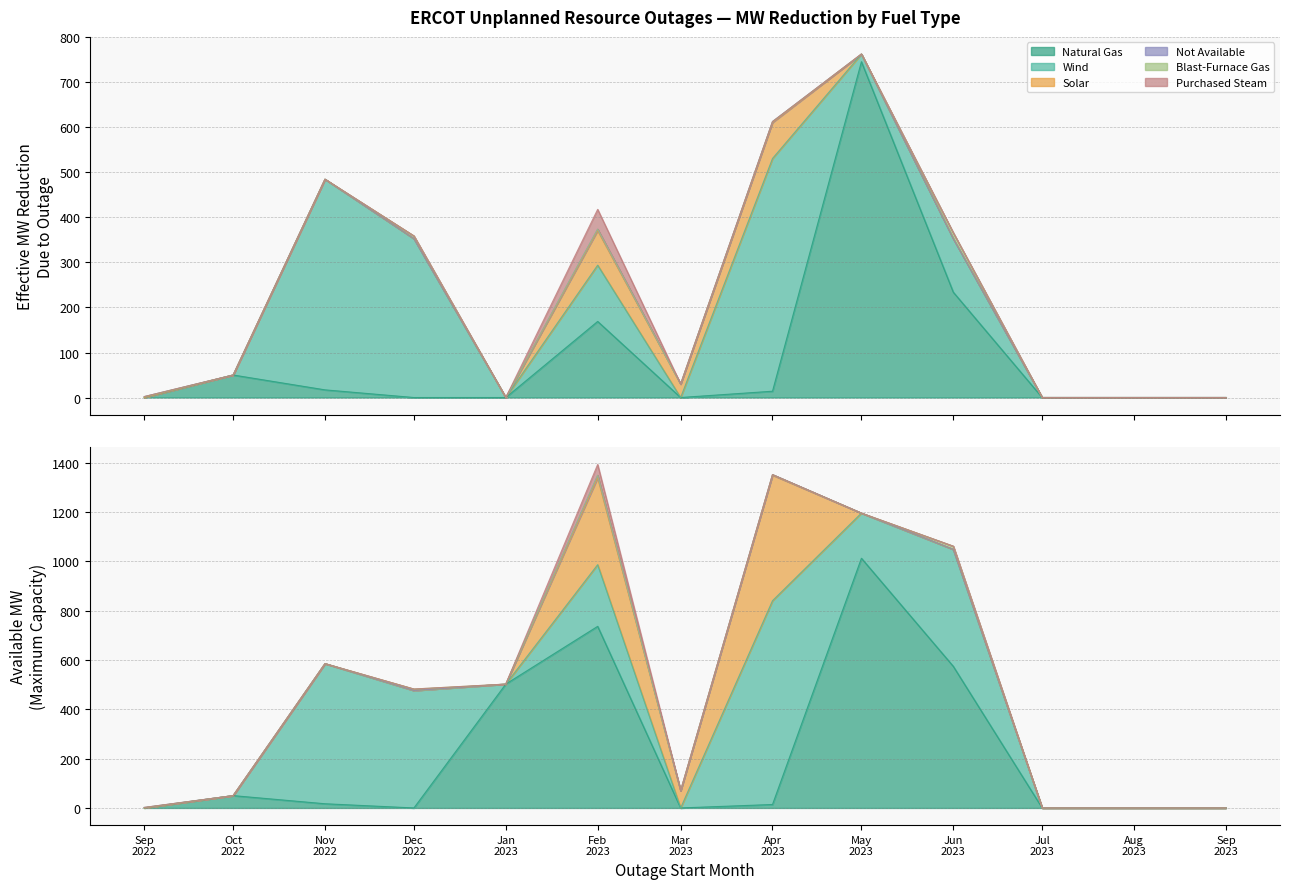

Reading left to right, transcribe all the data shown in this chart.

Natural Gas: 0	50	17	0	0	169	0	14	746	234	0	0	0
Wind: 0	0	468	353	0	125	0	517	17	119	0	0	0
Solar: 0	0	0	0	0	77	30	80	0	0	0	0	0
Not Available: 2	0	0	0	0	3	0	2	0	0	0	0	0
Blast-Furnace Gas: 0	0	0	6	0	0	0	0	0	13	0	0	0
Purchased Steam: 0	0	0	0	0	44	0	0	0	0	0	0	0